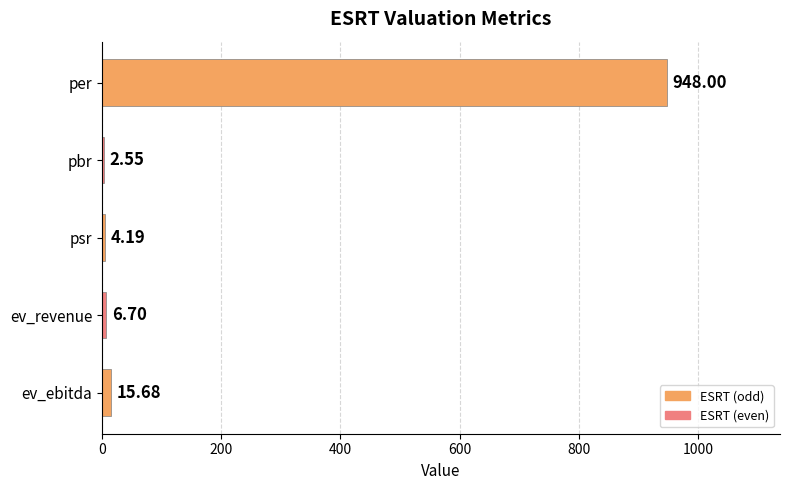

Which has a higher value, ev_revenue or per?

per